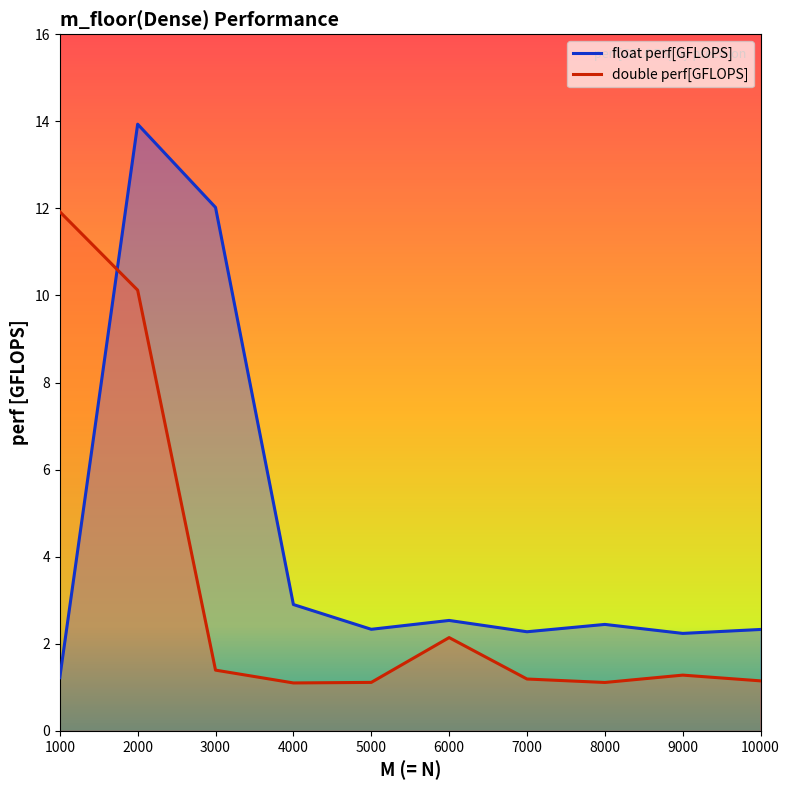

Between 8000 and 4000, which is larger?

4000